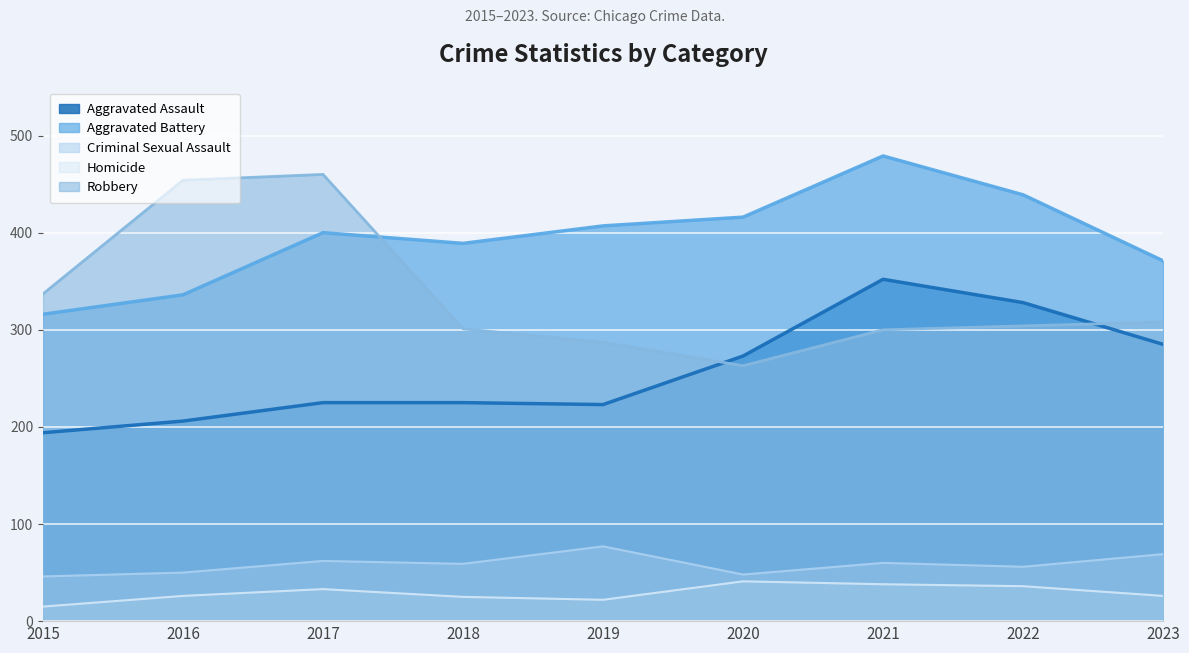

How many lines are shown in the chart?

5